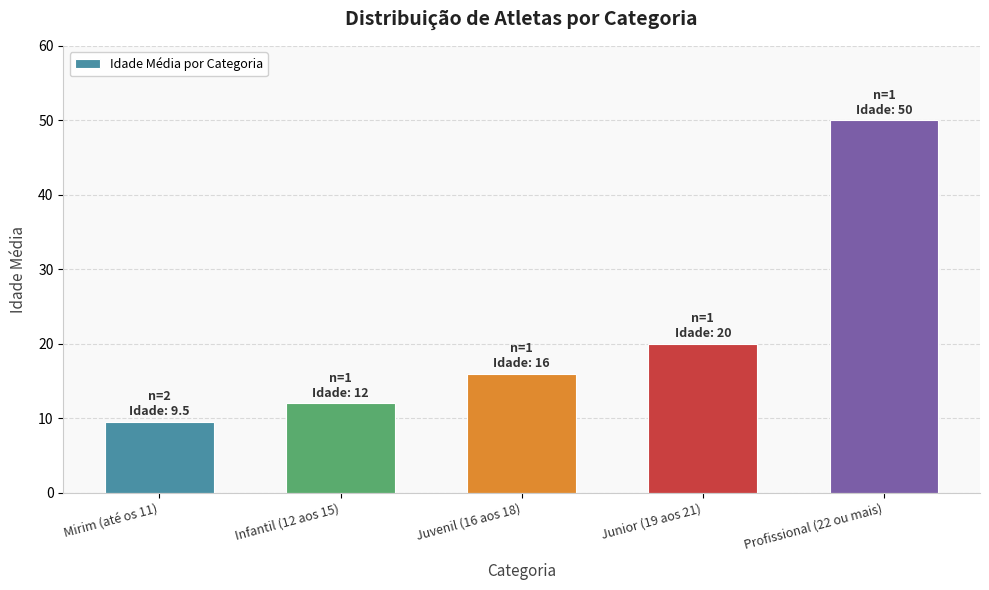

Reading left to right, what are all the values shown in this chart?

Mirim (até os 11)=9.5	Infantil (12 aos 15)=12.0	Juvenil (16 aos 18)=16.0	Junior (19 aos 21)=20.0	Profissional (22 ou mais)=50.0